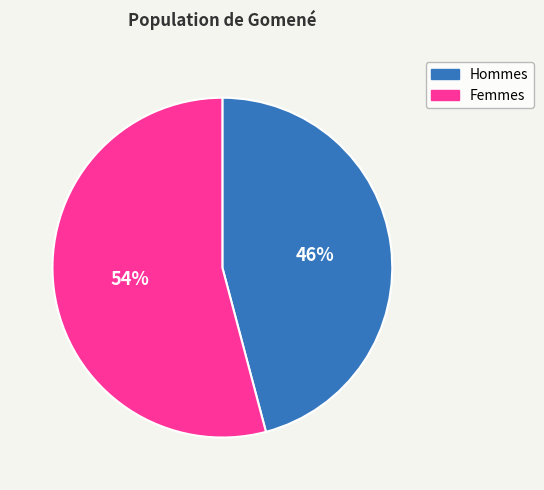

What is the largest slice in the pie chart?

Femmes